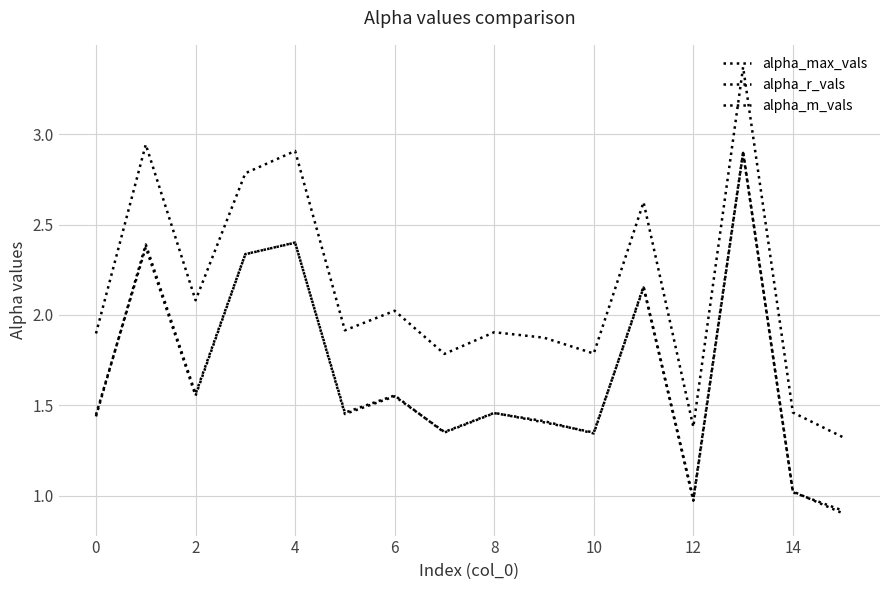

How many lines are shown in the chart?

3